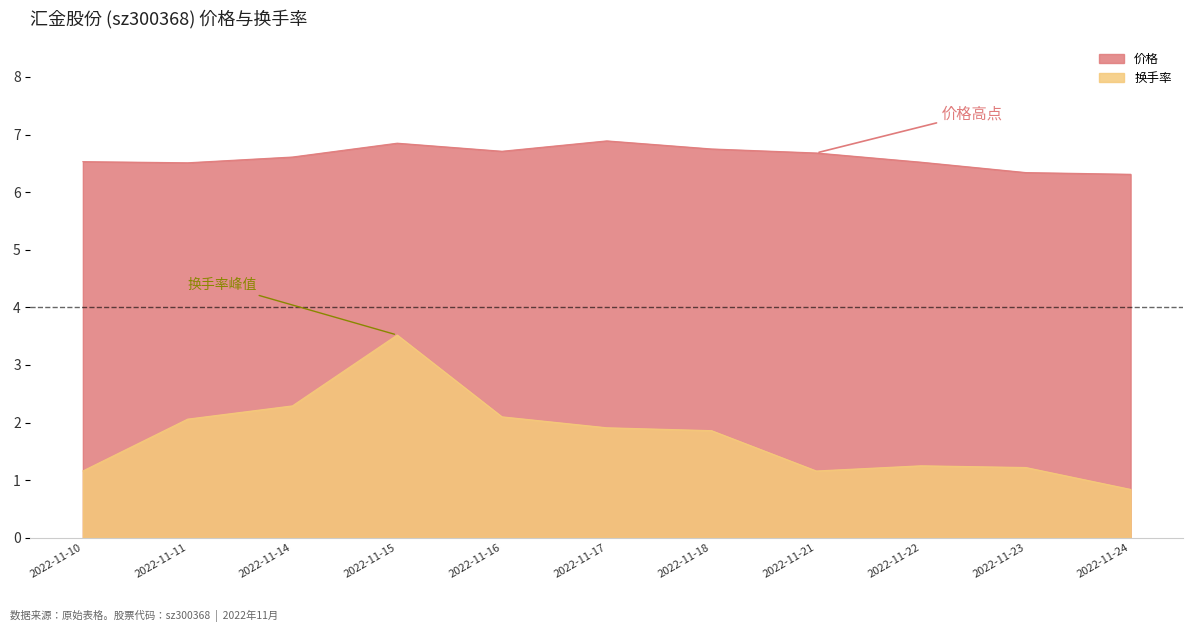

Is it true that 换手率 equals 1.4 at 2022-11-16?

False